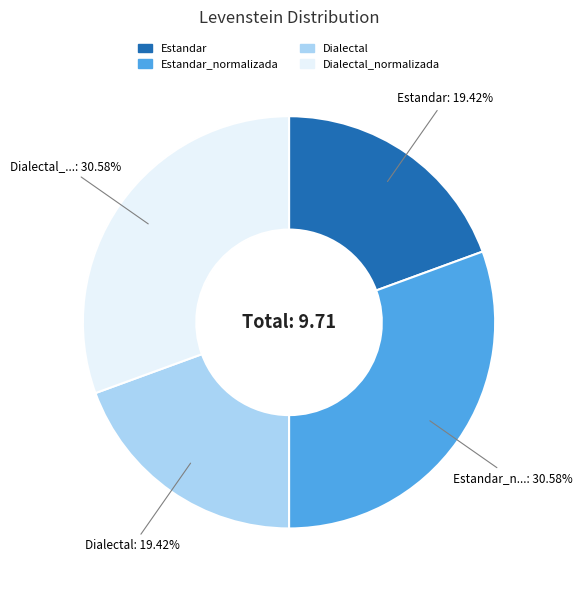

Is there a majority slice in this chart?

No